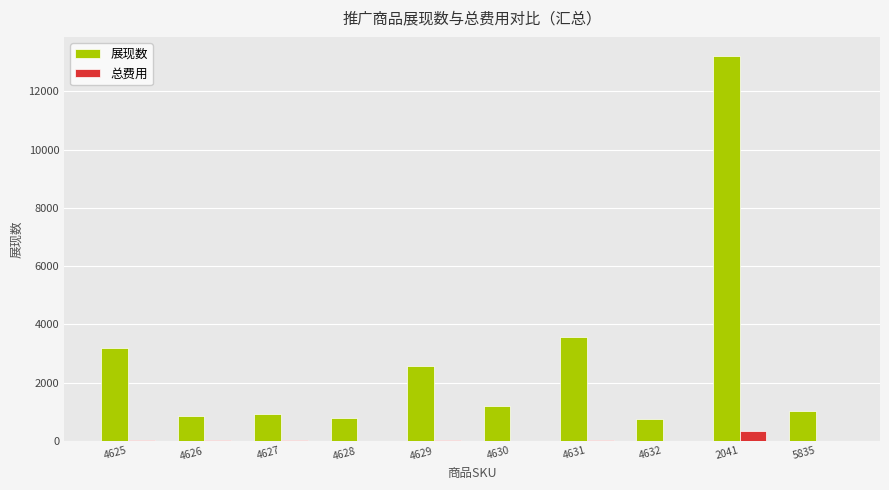

Between 4626 and 2041, which series saw the biggest shift?

展现数